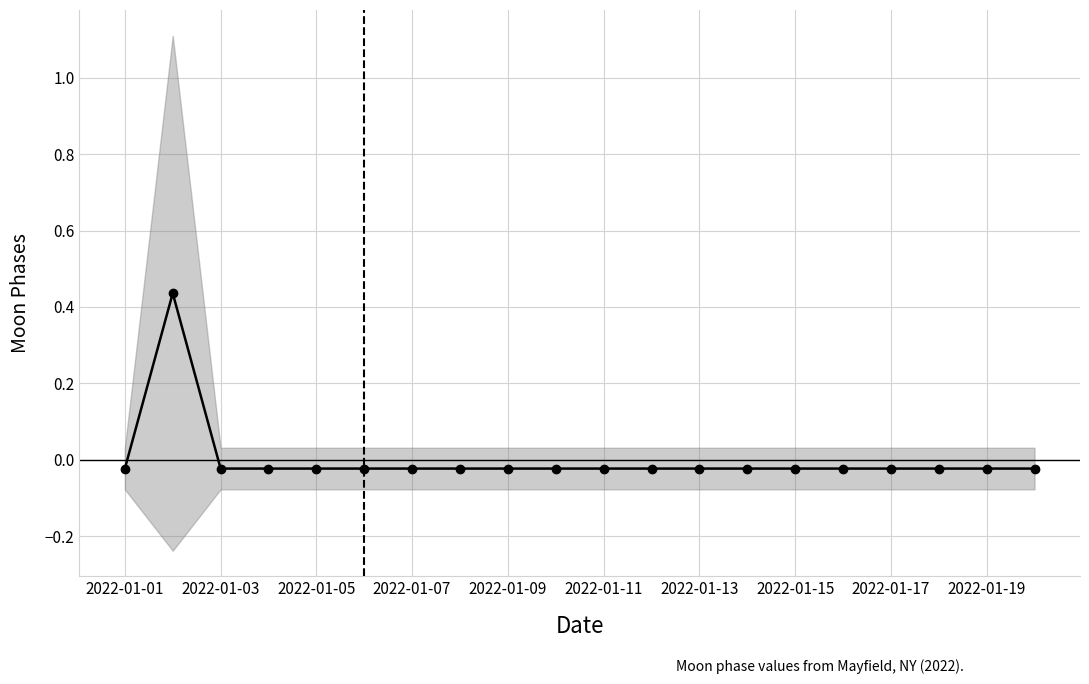

What is the difference between the maximum and second lowest values?

0.5